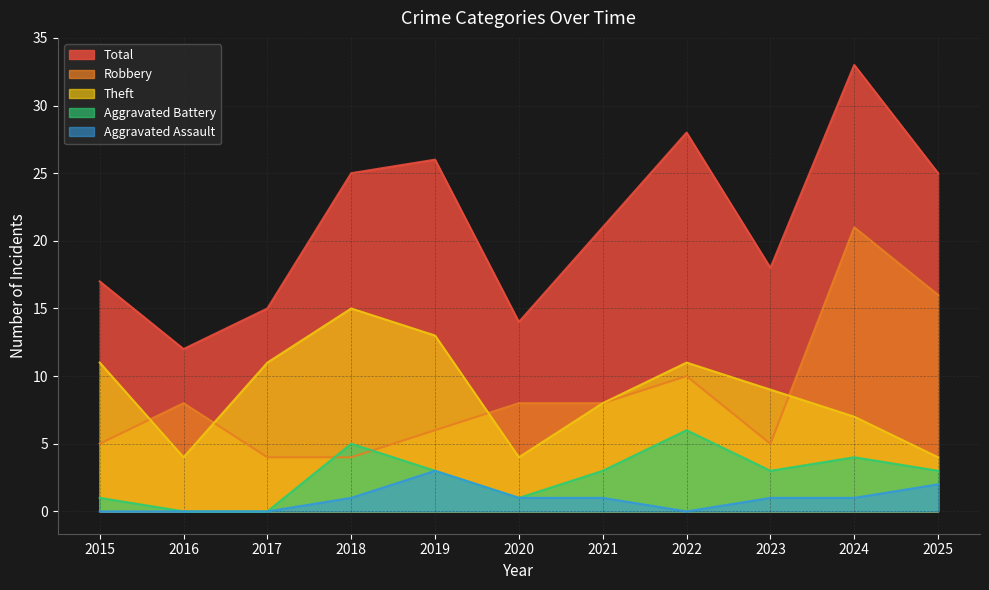

Where does the Aggravated Battery series first go above 3?

2018